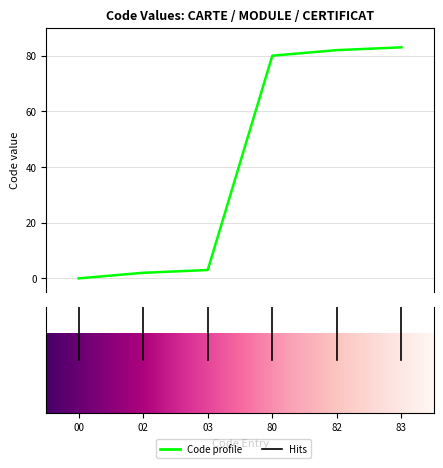

What is the maximum value shown in the chart?

83